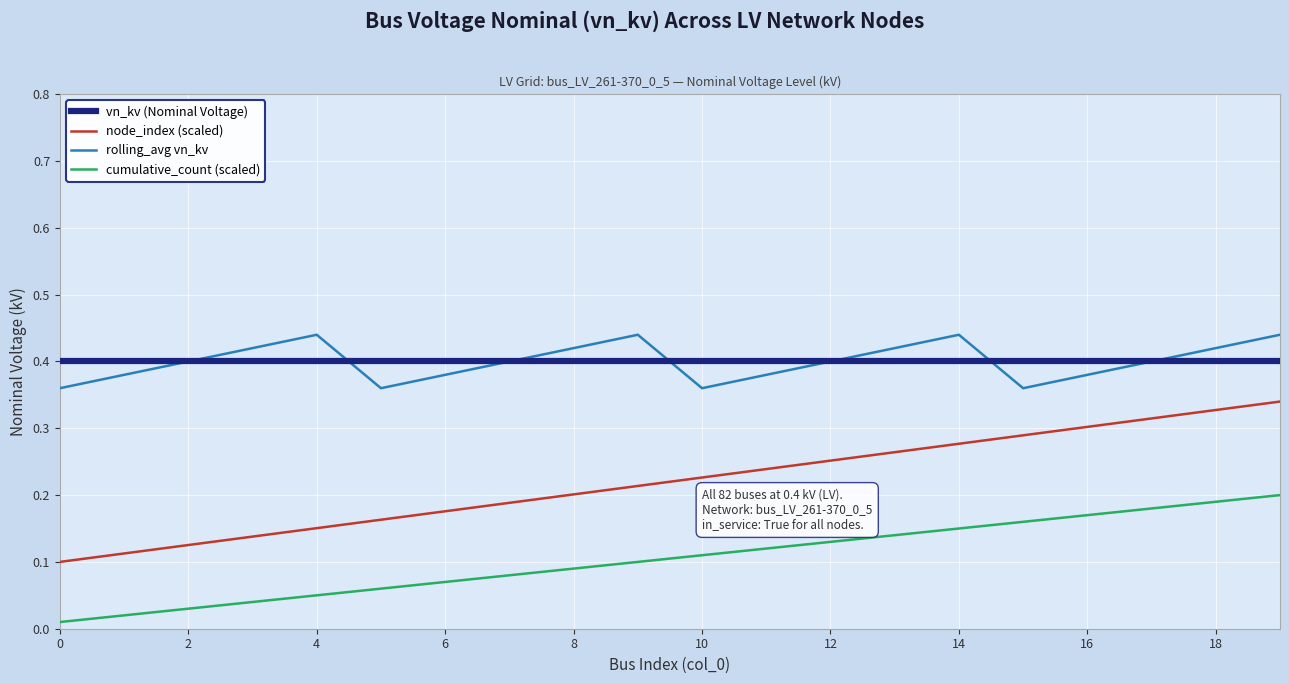

True or false: cumulative_count (scaled) and rolling_avg vn_kv cross at least once.

False